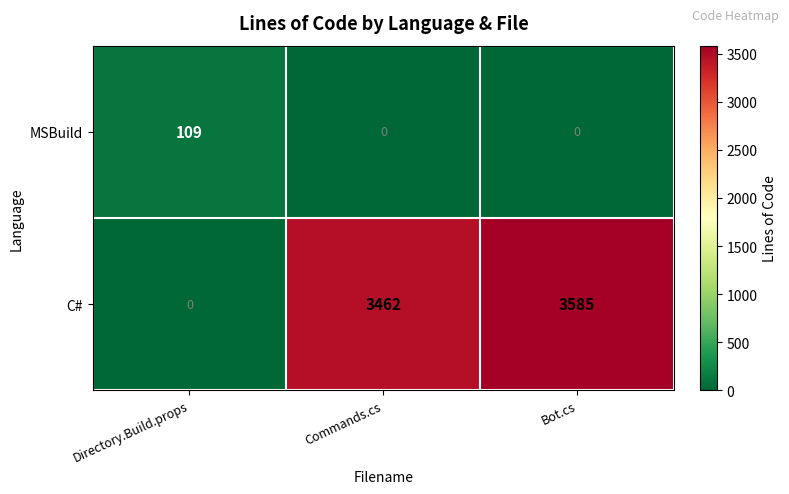

What is the difference between the highest and lowest values at Commands.cs?

3462